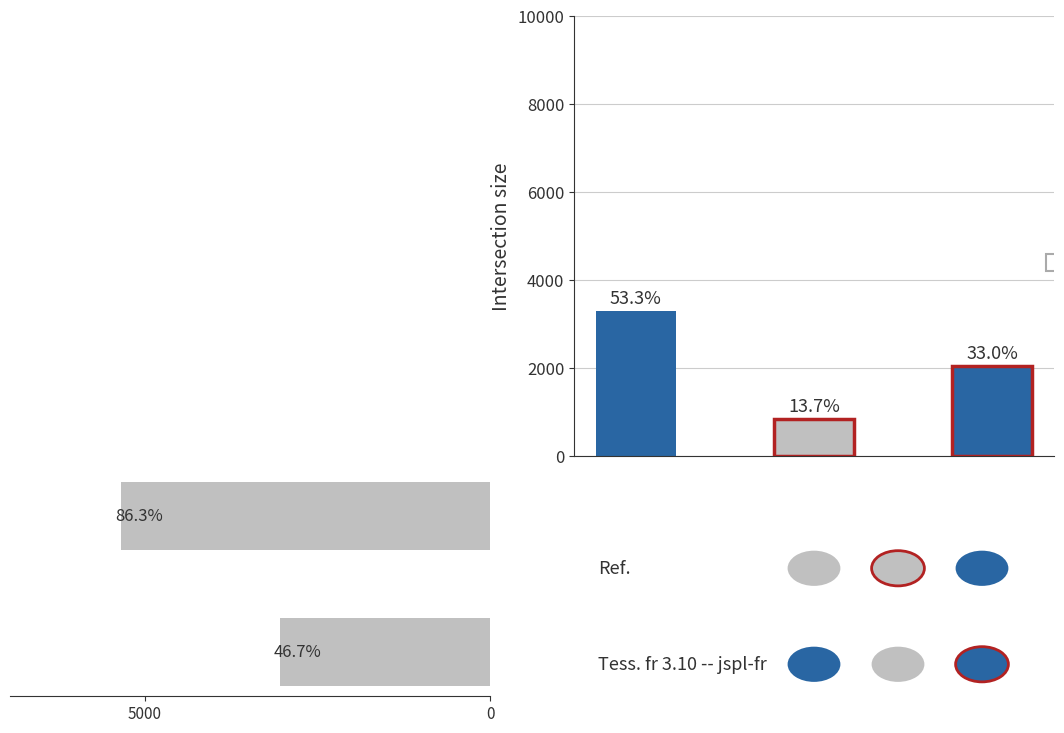

What is the greatest value displayed?

5350